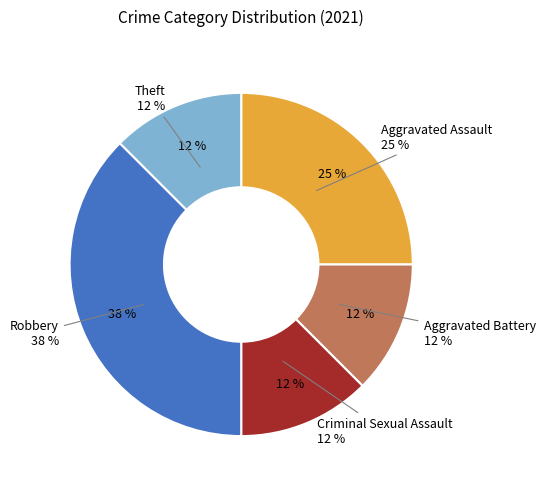

Does any single category account for the majority?

No